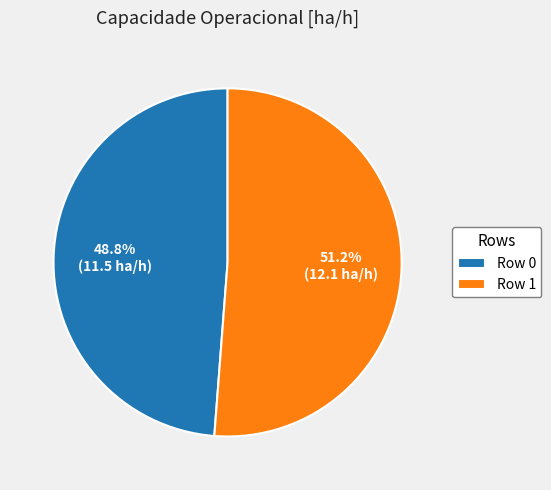

What percentage is NOT represented by Row 0?

51.2%